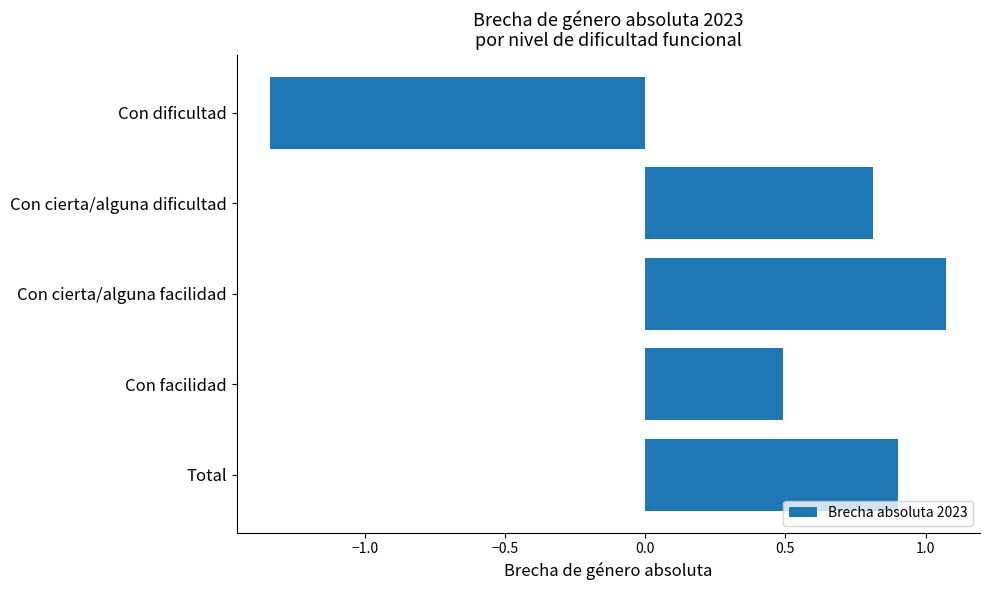

What is the difference between the maximum and minimum values?

2.4